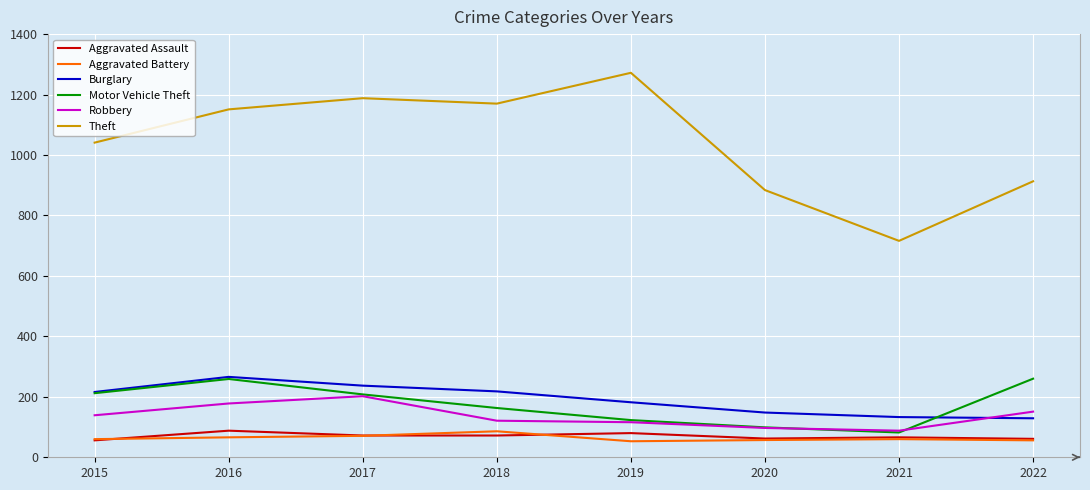

The value of Burglary at 2017 is 237. True or false?

True